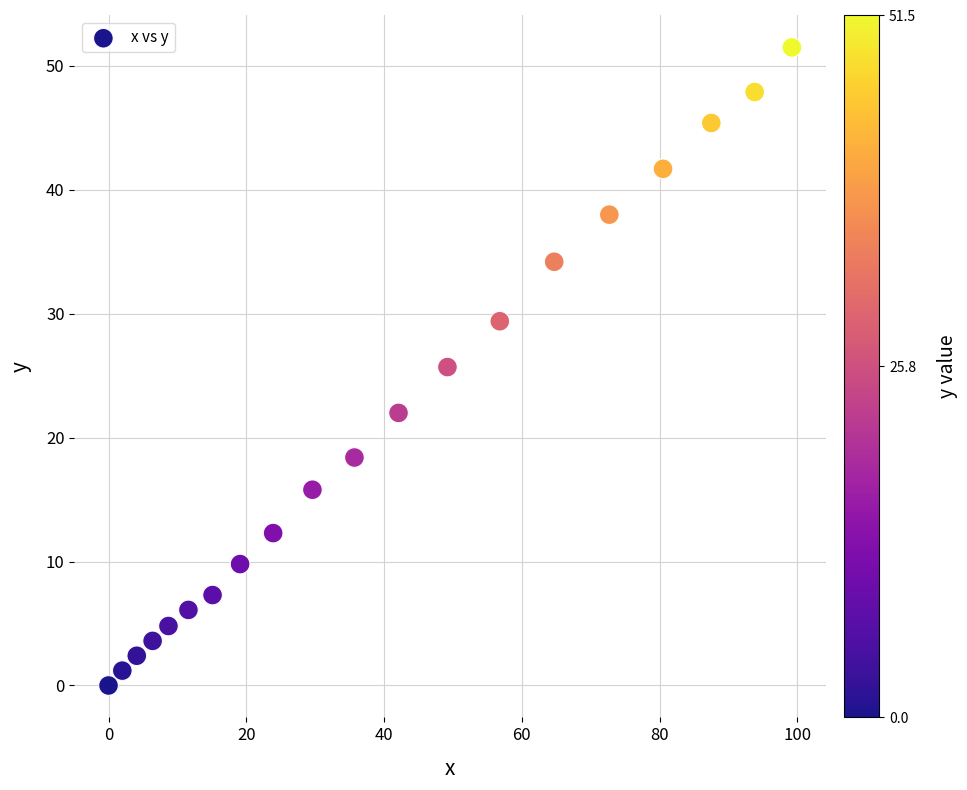

What Y value in the scatter plot is closest to 25?

25.7